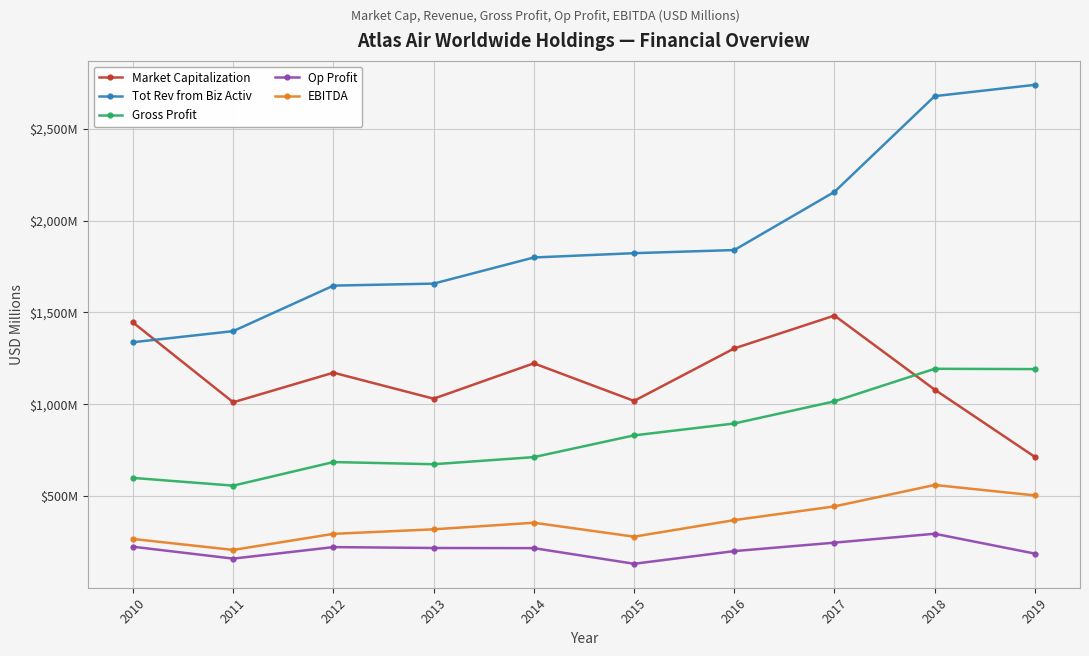

The Tot Rev from Biz Activ series shows 1799.2 at 2014. True or false?

True